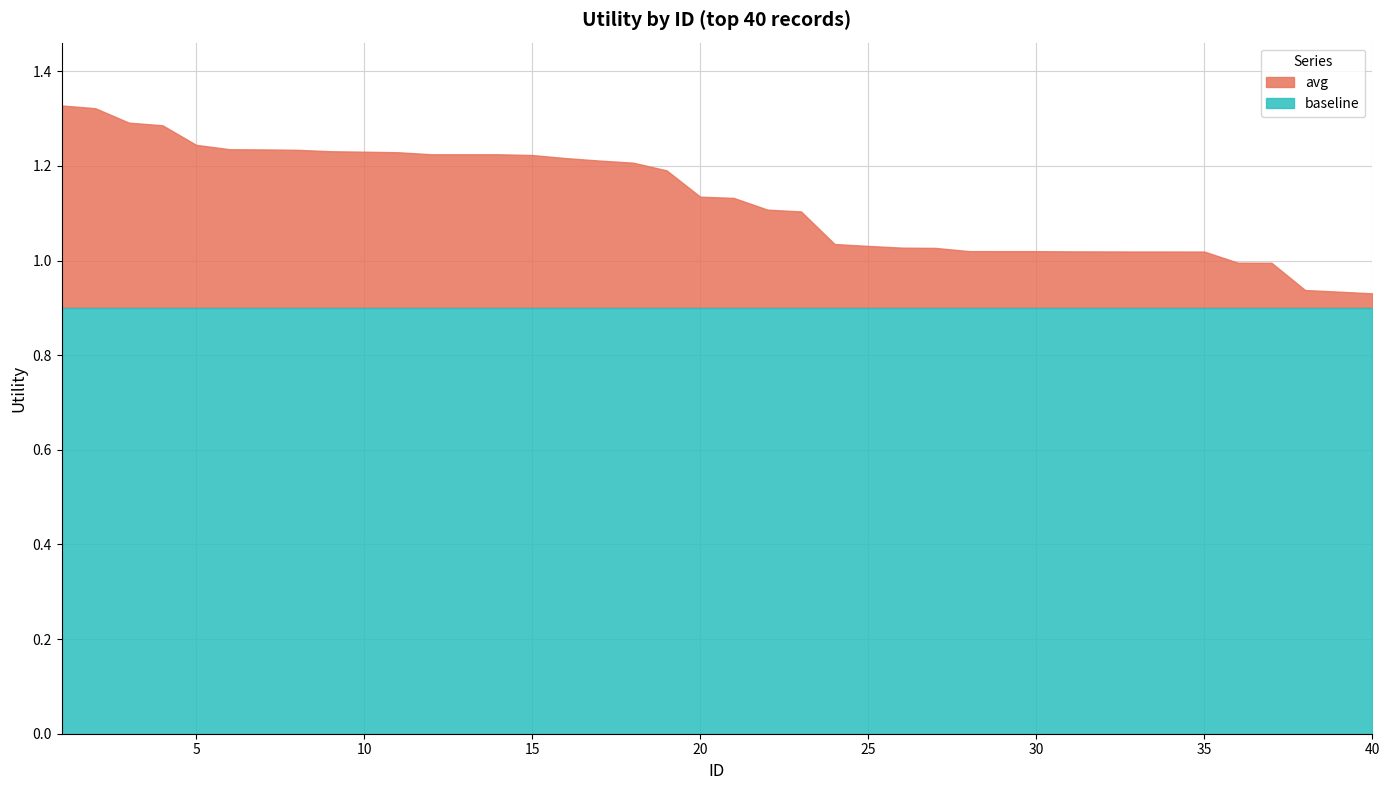

Does the chart display data point markers on the line(s)?

No